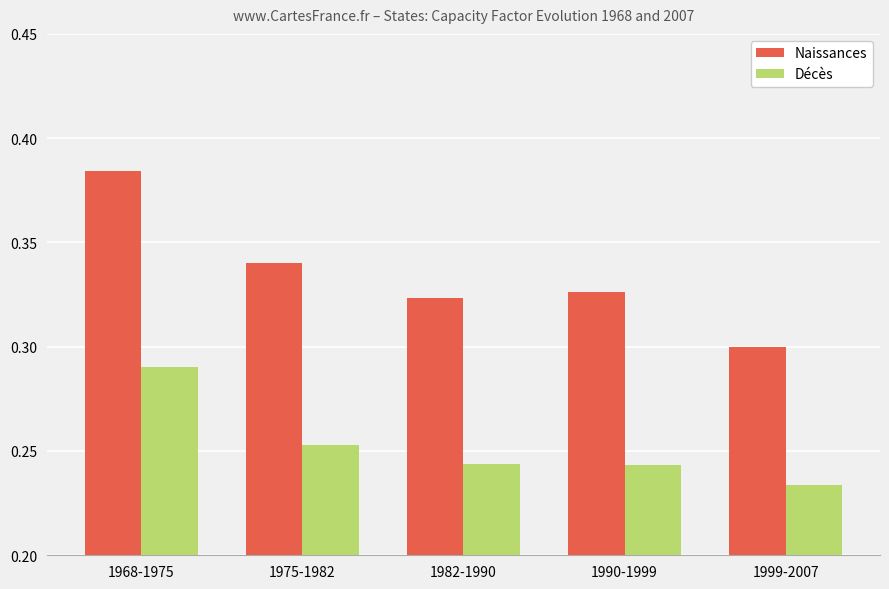

What is the label of the 5th bar from the right?

1968-1975